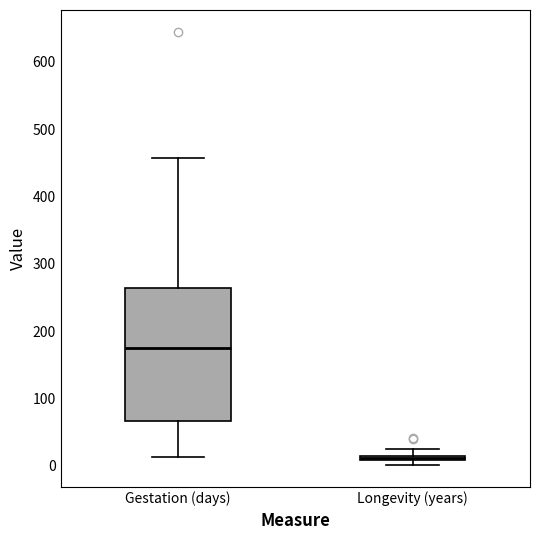

Where is the lower edge of the box for Gestation (days) on the y-axis? The values are not printed on the chart, so give them approximately, as read against the axis.

70